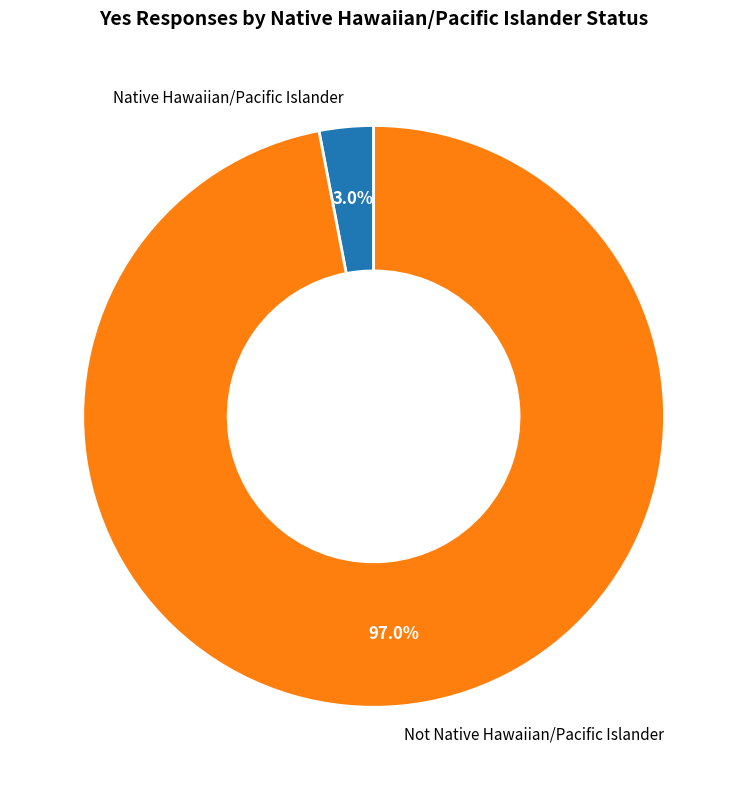

True or false: Native Hawaiian/Pacific Islander accounts for 3% of the total.

True